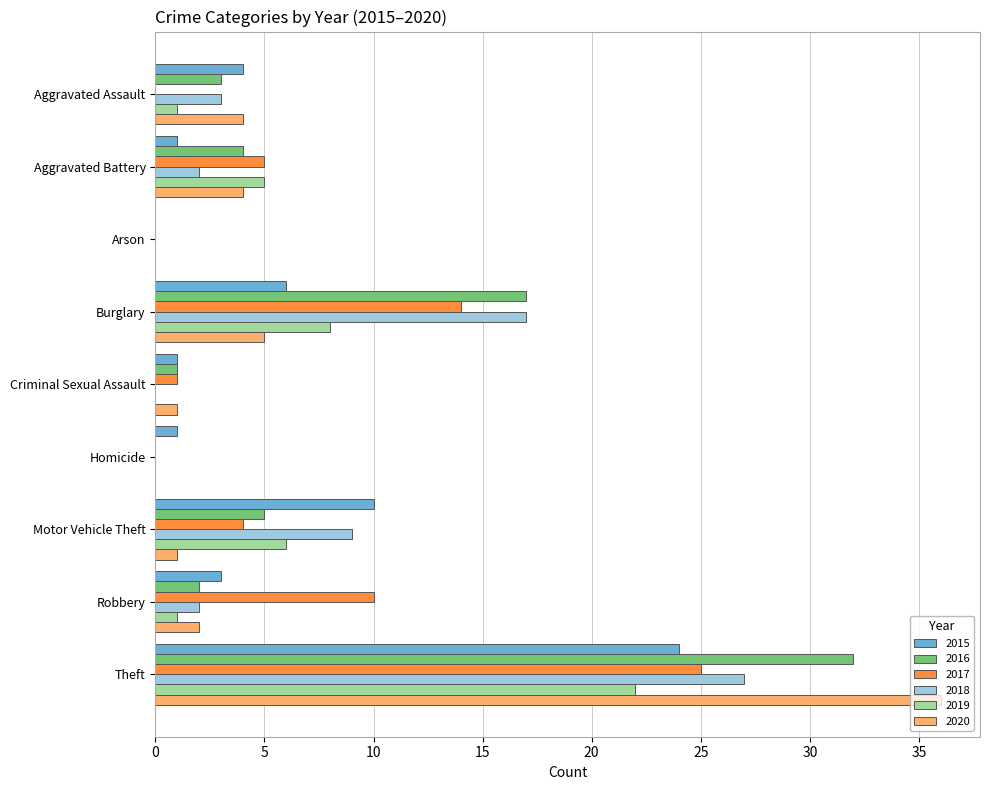

Which label corresponds to the largest value in the chart?

Theft